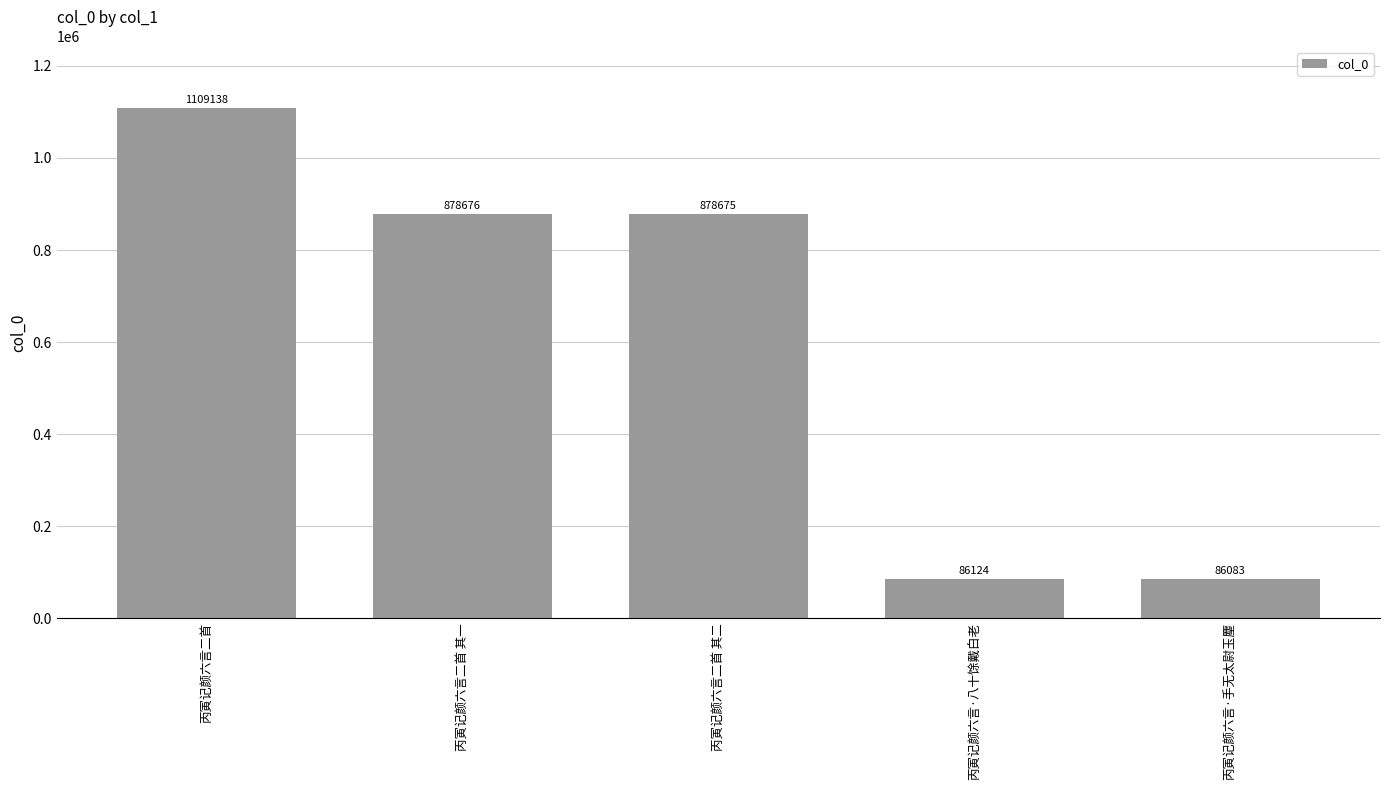

What is the sum of the values at 丙寅记颜六言二首 and 丙寅记颜六言二首 其二?

1987813